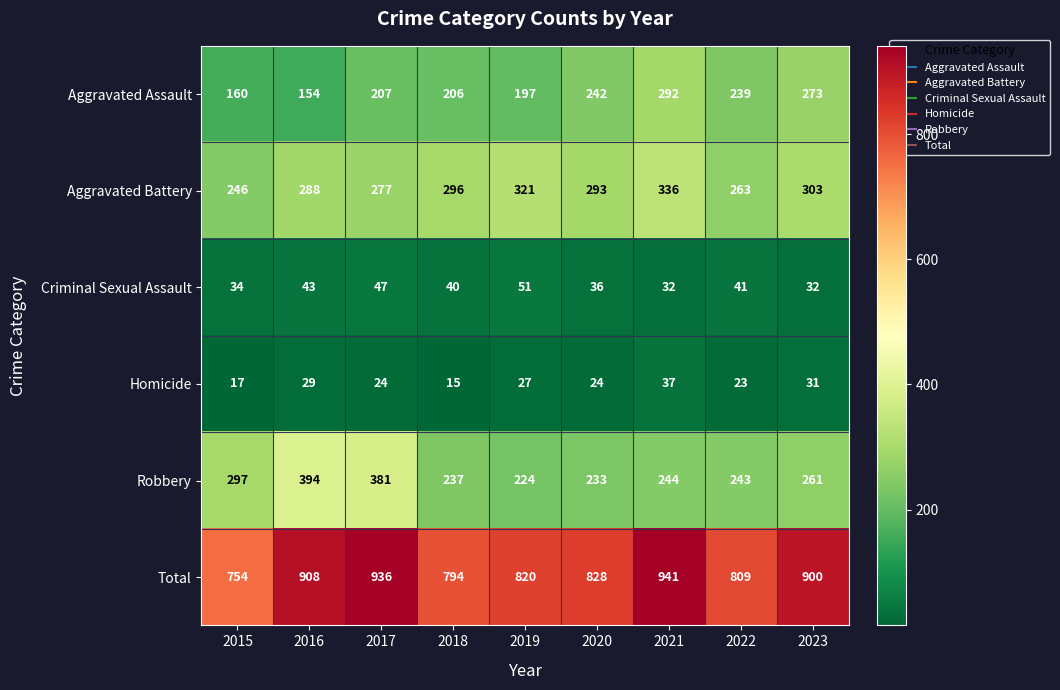

At which category is the sum across all series the highest?

2021